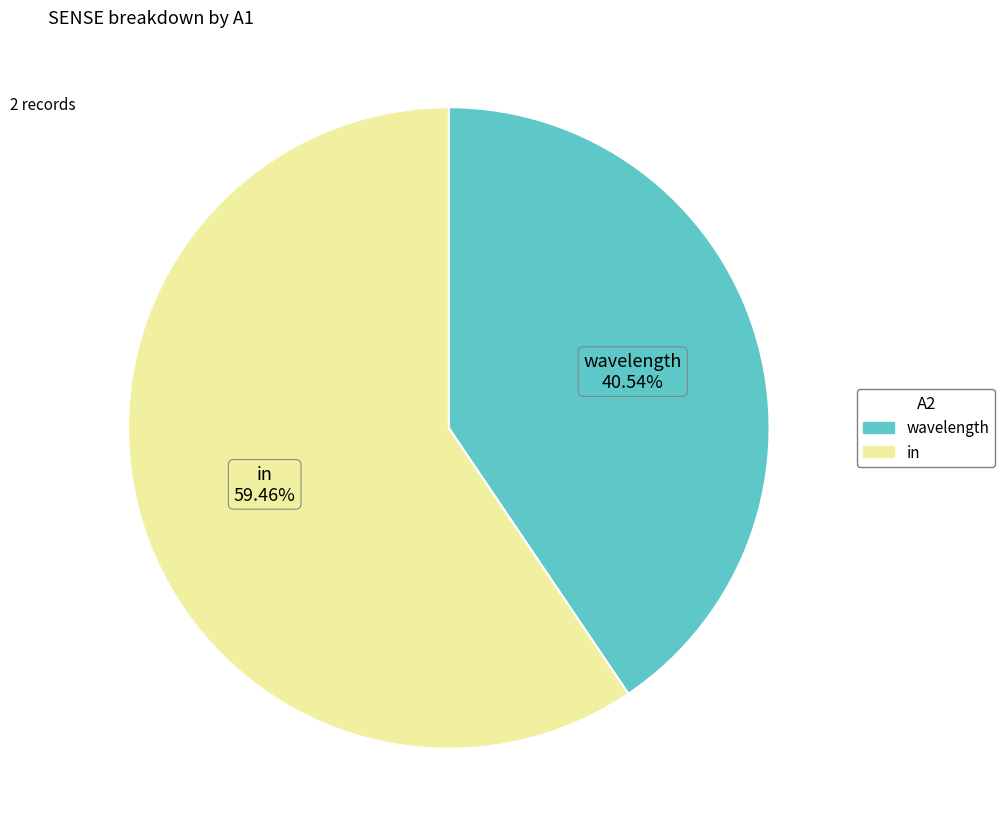

To the nearest percent, what percentage of the pie is wavelength?

41%